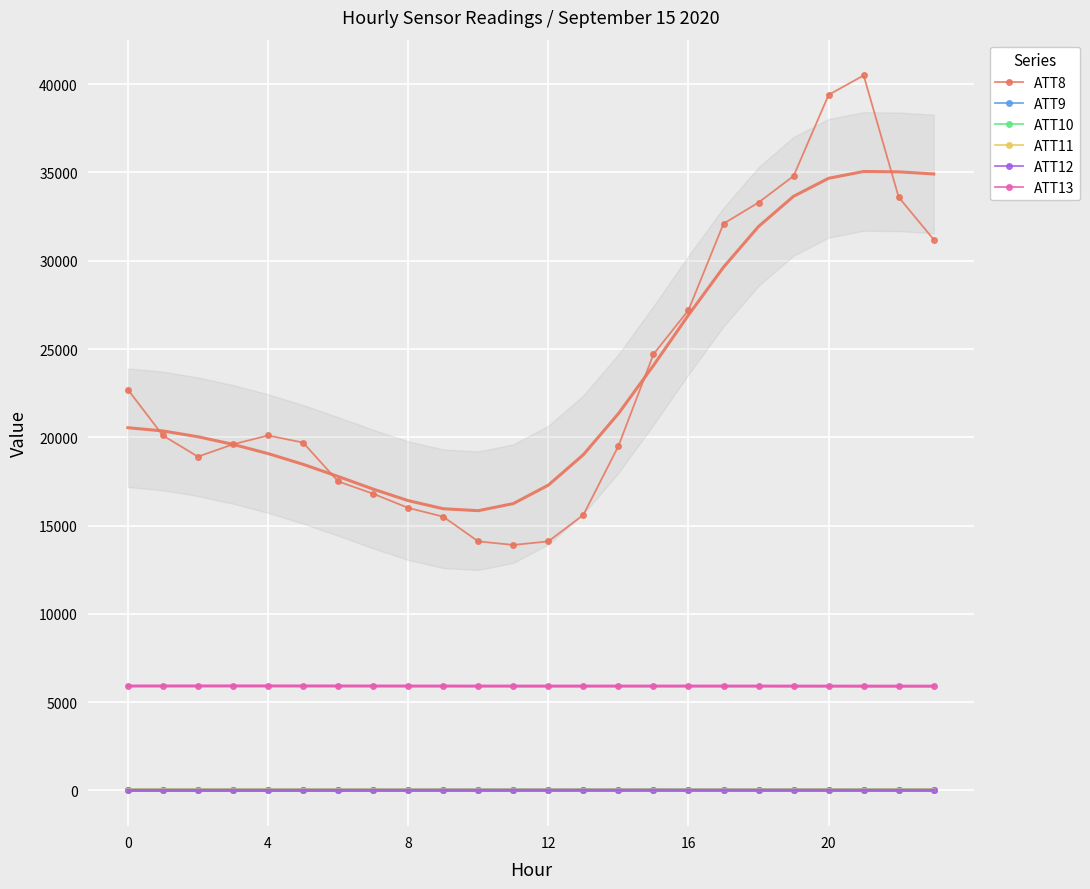

True or false: ATT10 has a value of -1.6 at 11.

False